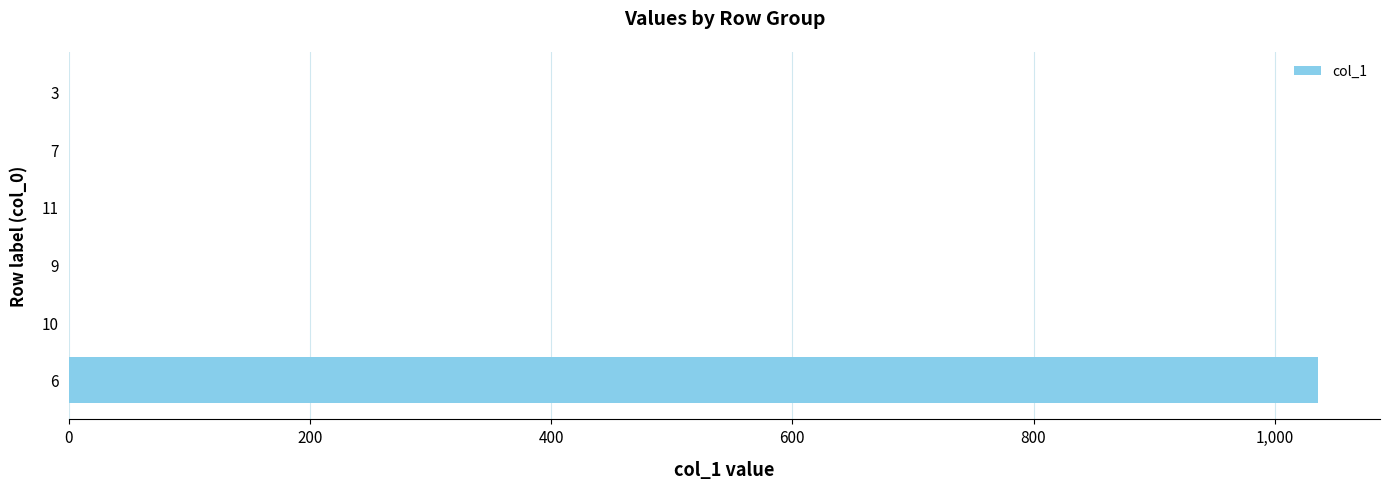

Is it true that the value at 11 is 503.1?

False